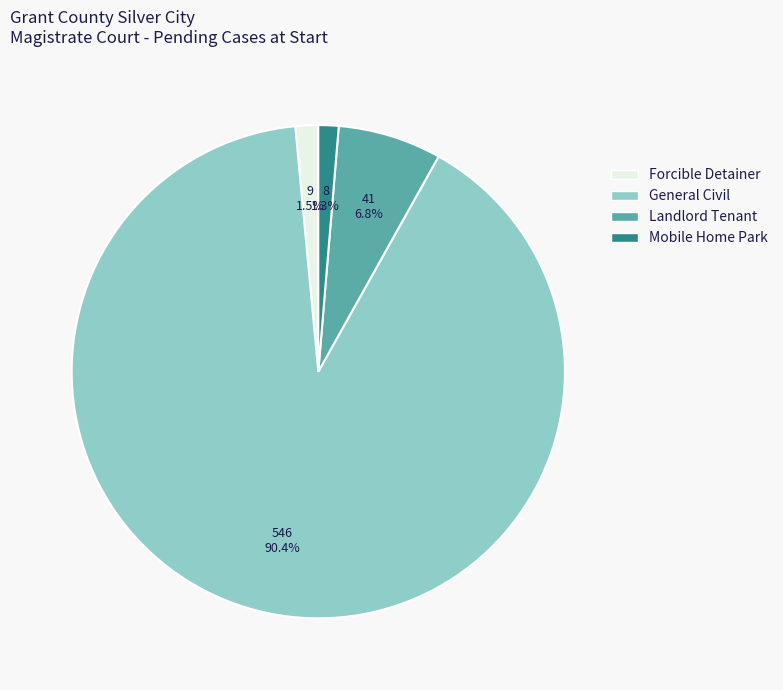

Is it true that Landlord Tenant is 20% of the pie?

False